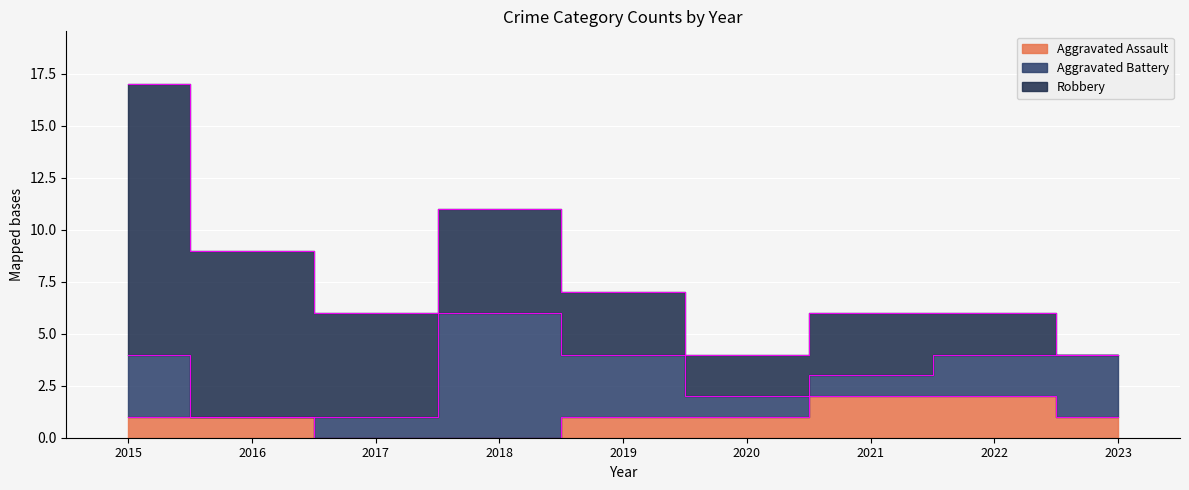

At 2017, list the series in order from smallest to largest.

Aggravated Assault, Aggravated Battery, Robbery